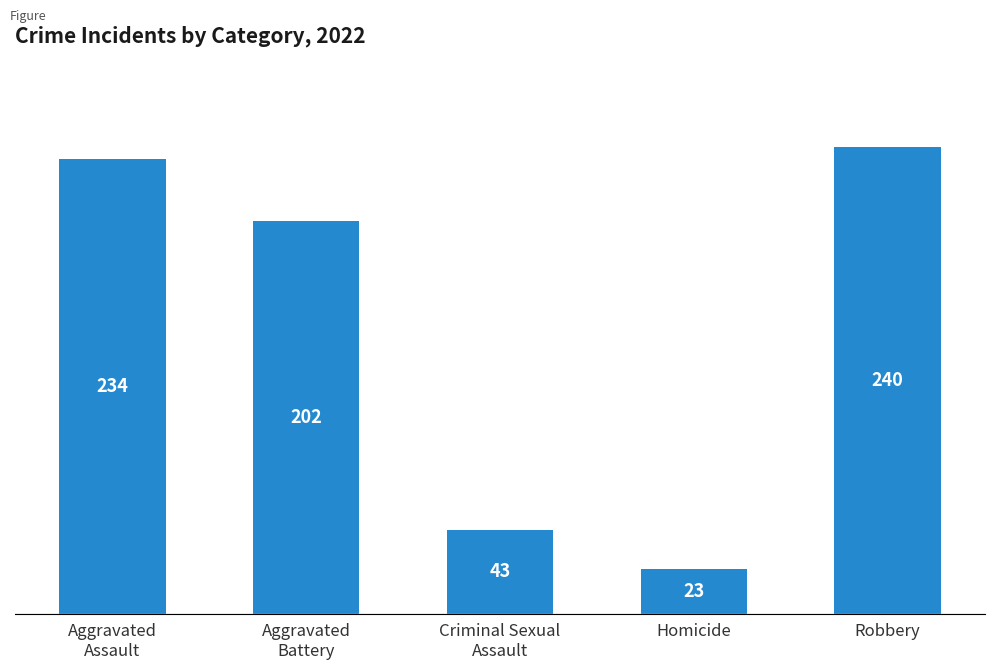

At which category does the chart reach its minimum across all series?

Homicide